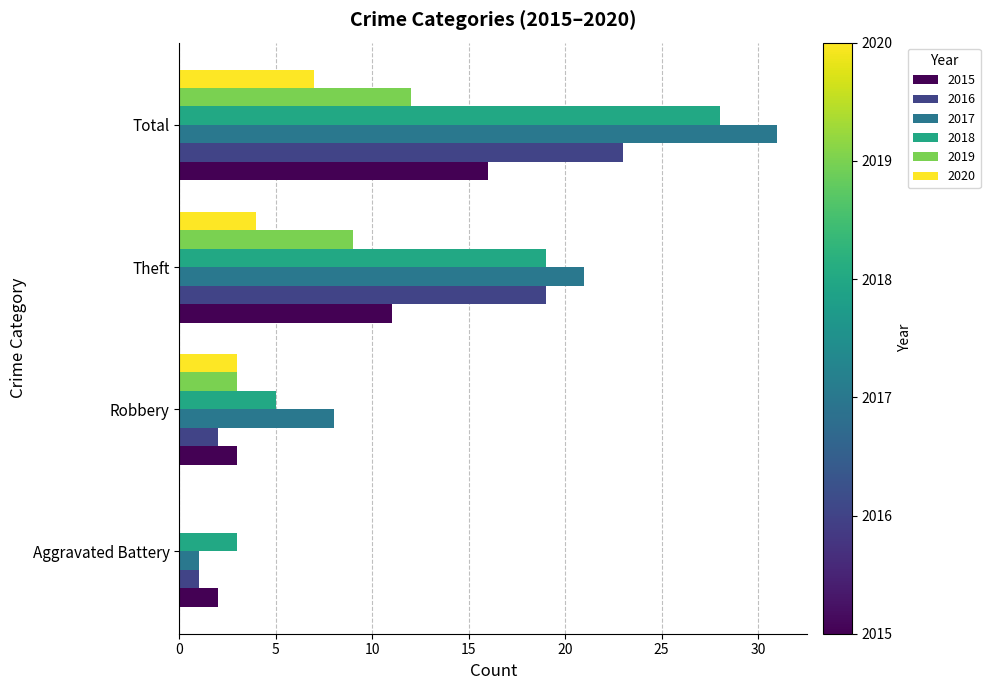

Which series changed the most between Theft and Total?

2017